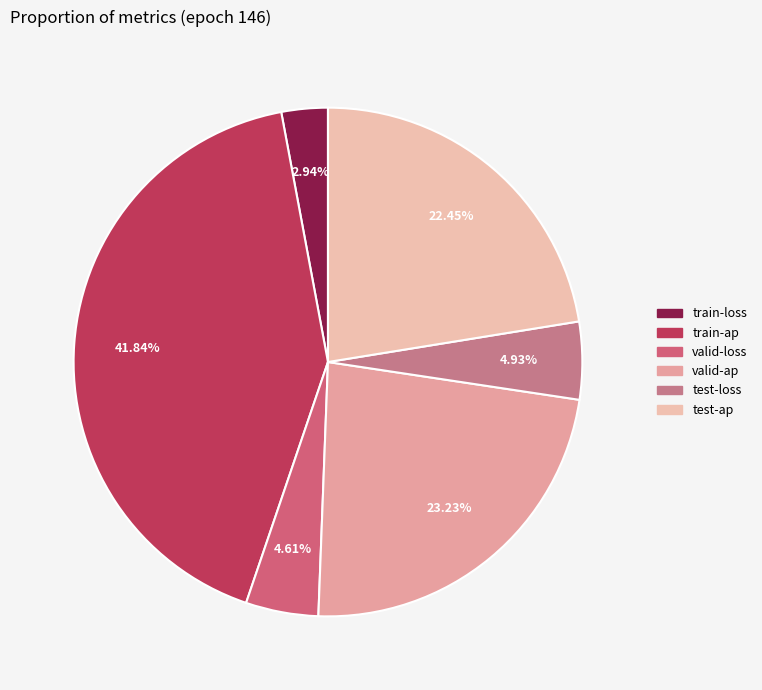

Combined, what portion of the pie is train-ap and valid-ap?

65.1%